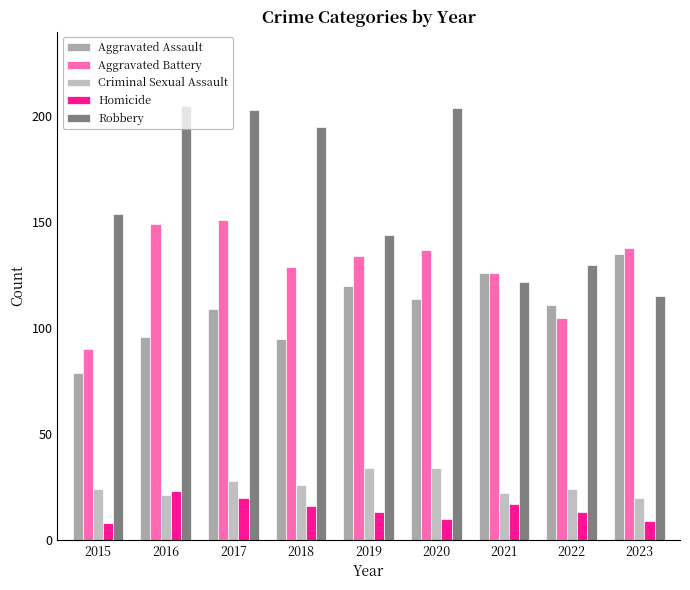

What are all the series names shown in the legend?

Aggravated Assault, Aggravated Battery, Criminal Sexual Assault, Homicide, Robbery